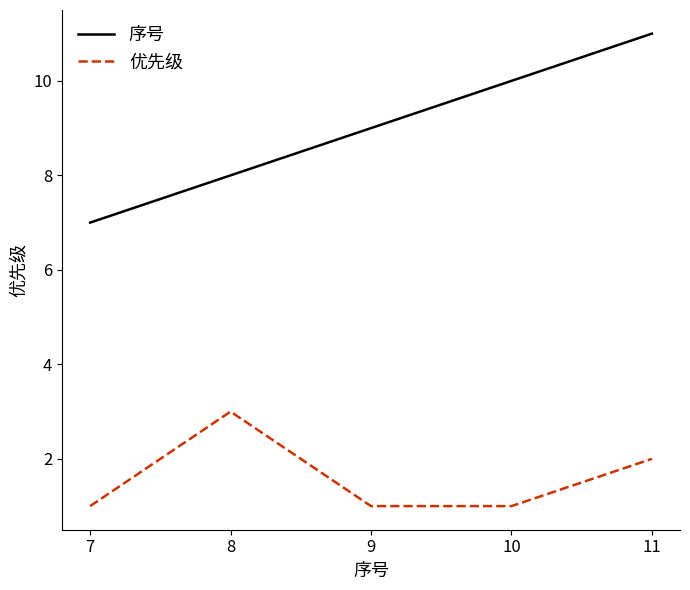

What is the maximum value shown in the chart?

11